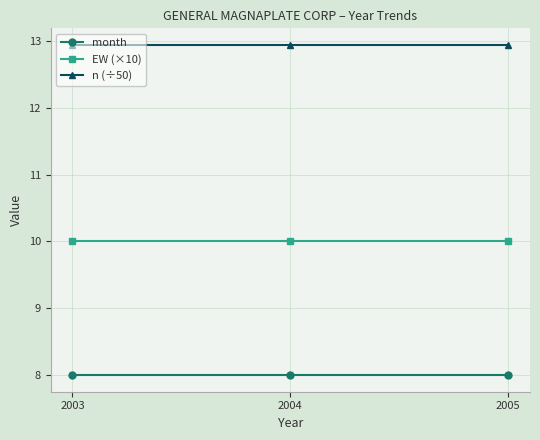

What is the total value across all series at 2004?

30.9